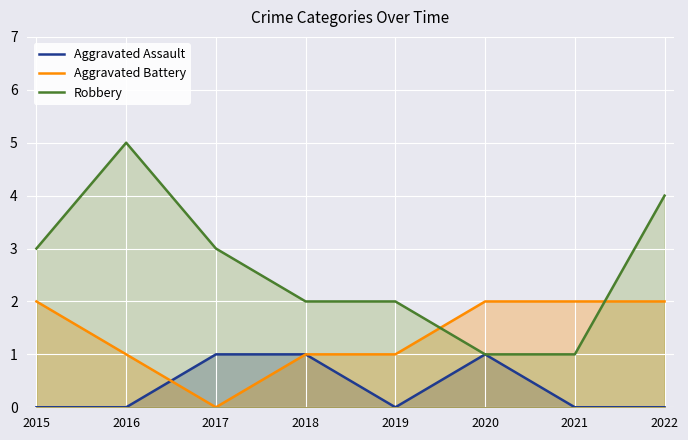

What is the value of the Robbery point at the 8th from the left?

4